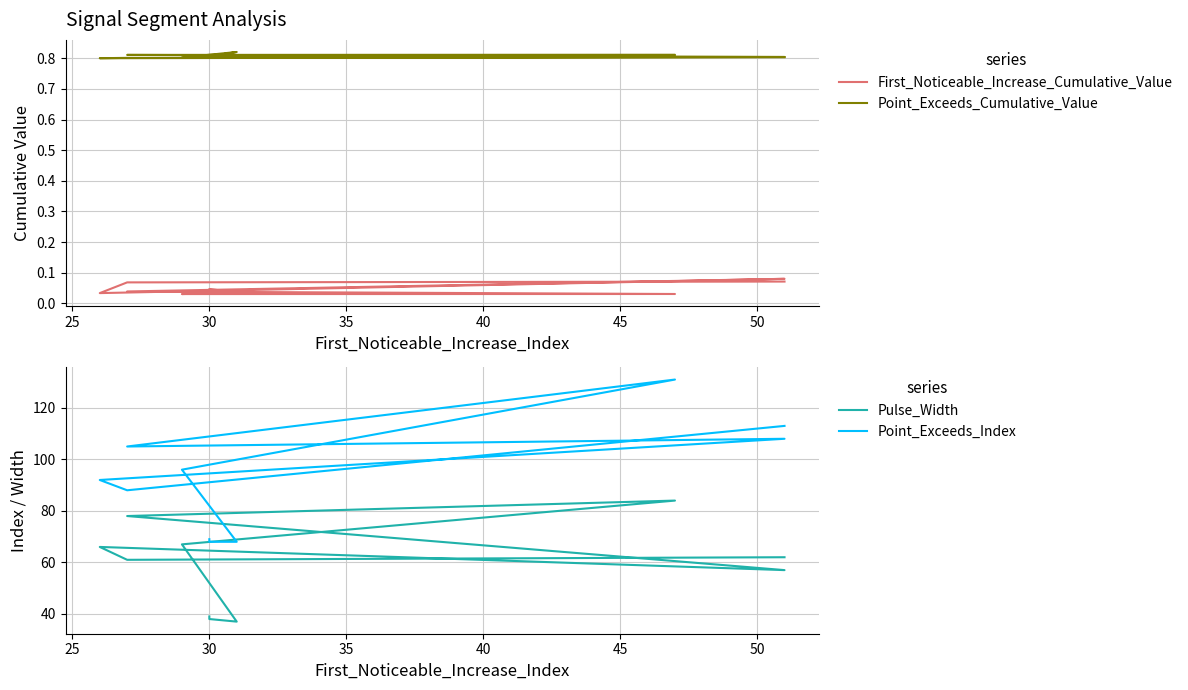

Which series has the largest total across all categories?

Point_Exceeds_Index